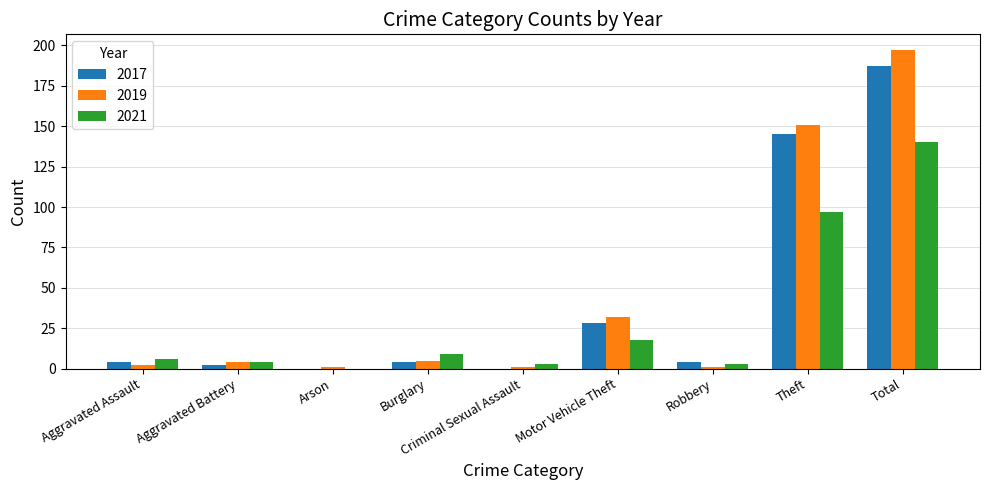

At which category is the sum across all series the highest?

Total